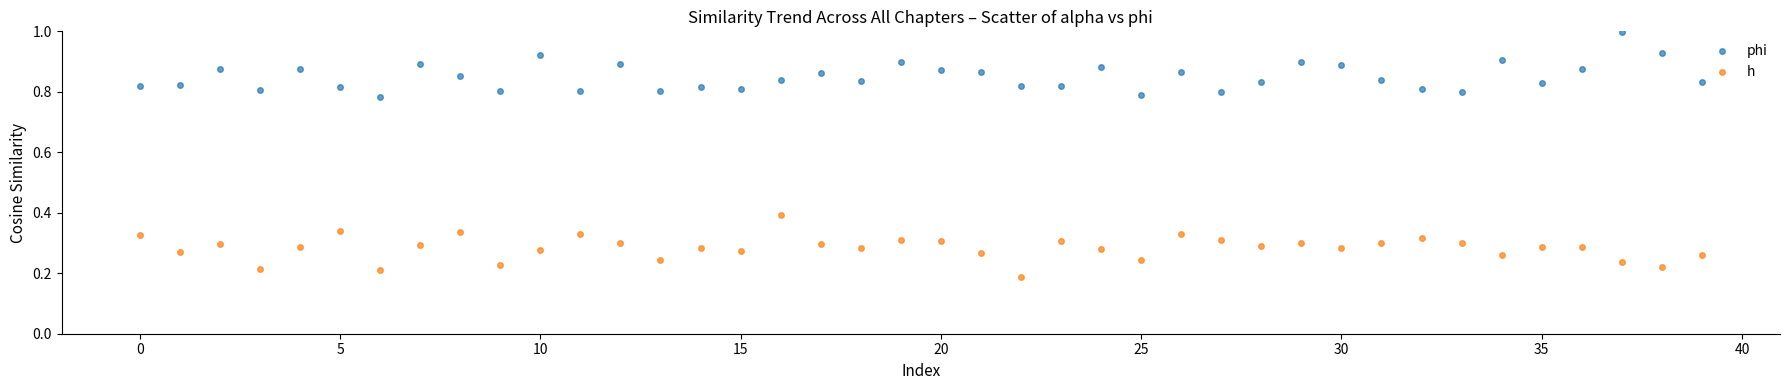

Which series reaches the minimum Y coordinate?

h